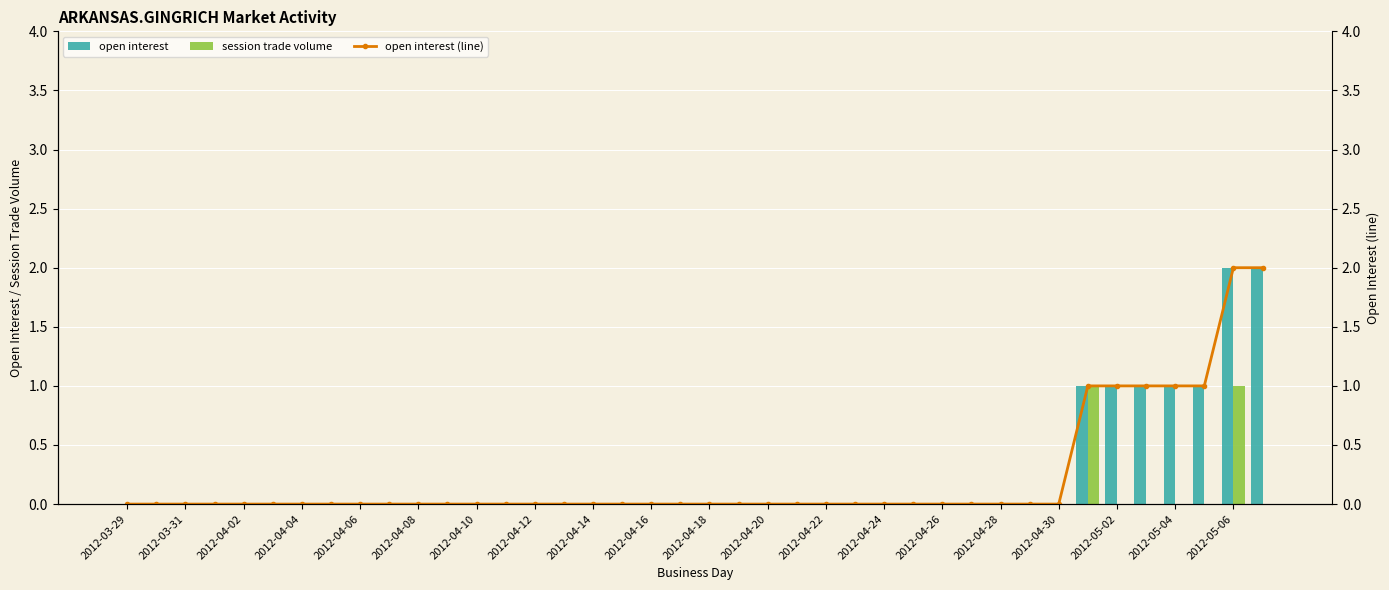

True or false: session trade volume has a value of 0 at 2012-04-06.

True